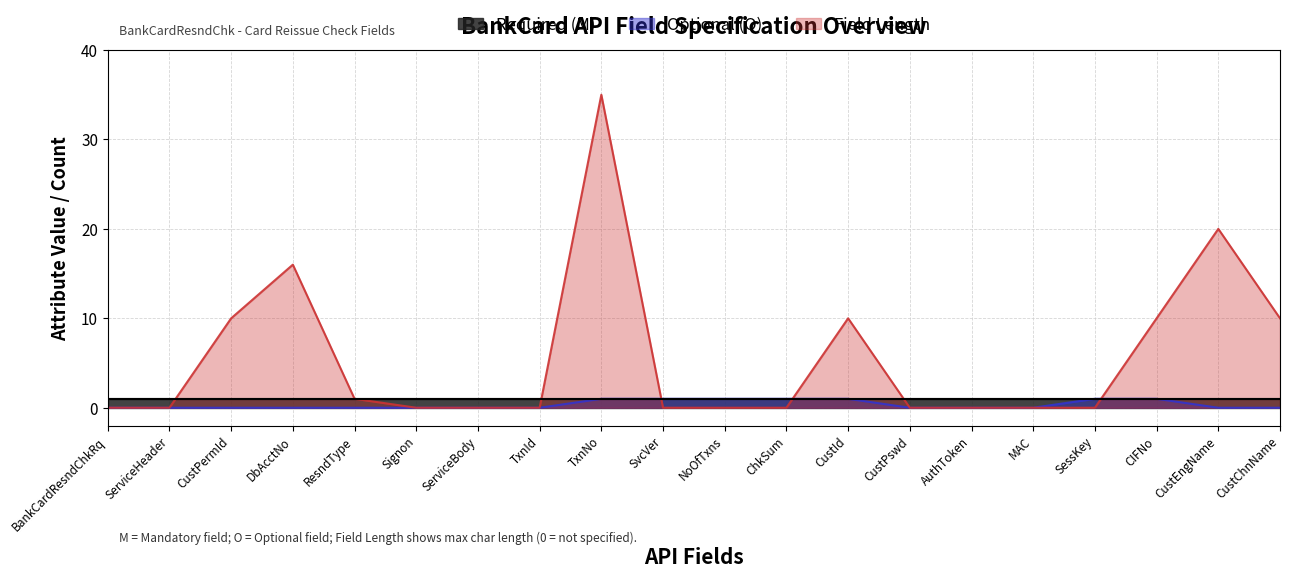

What position from the left is ChkSum?

12